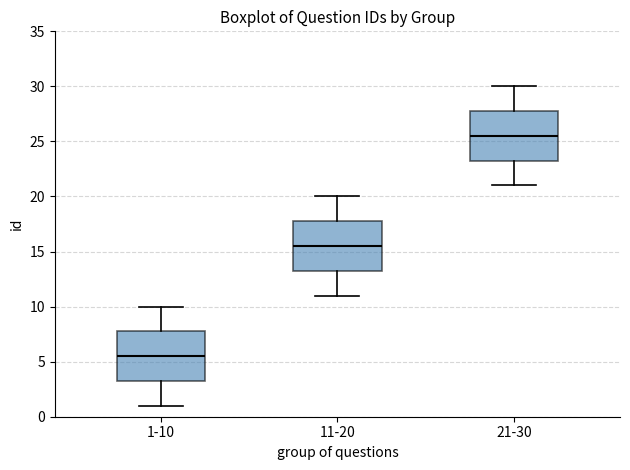

Where is the upper edge of the box for 11-20 on the y-axis? The values are not printed on the chart, so give them approximately, as read against the axis.

18.0